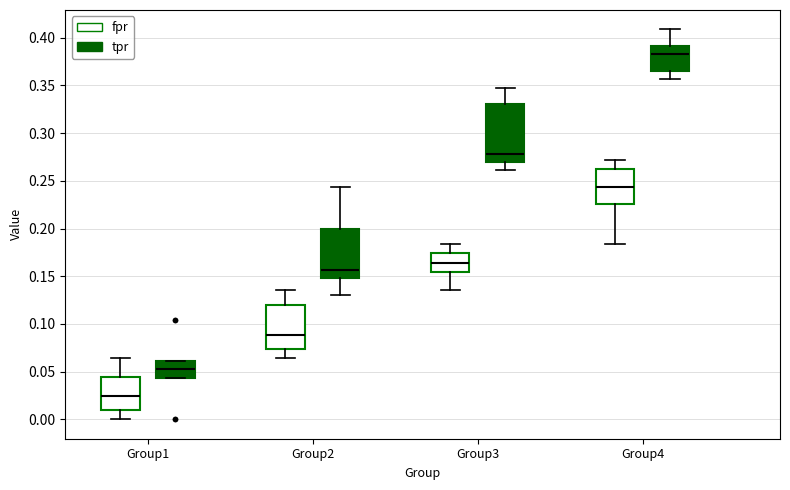

Which box's median line is the lowest?

Group1 (fpr)